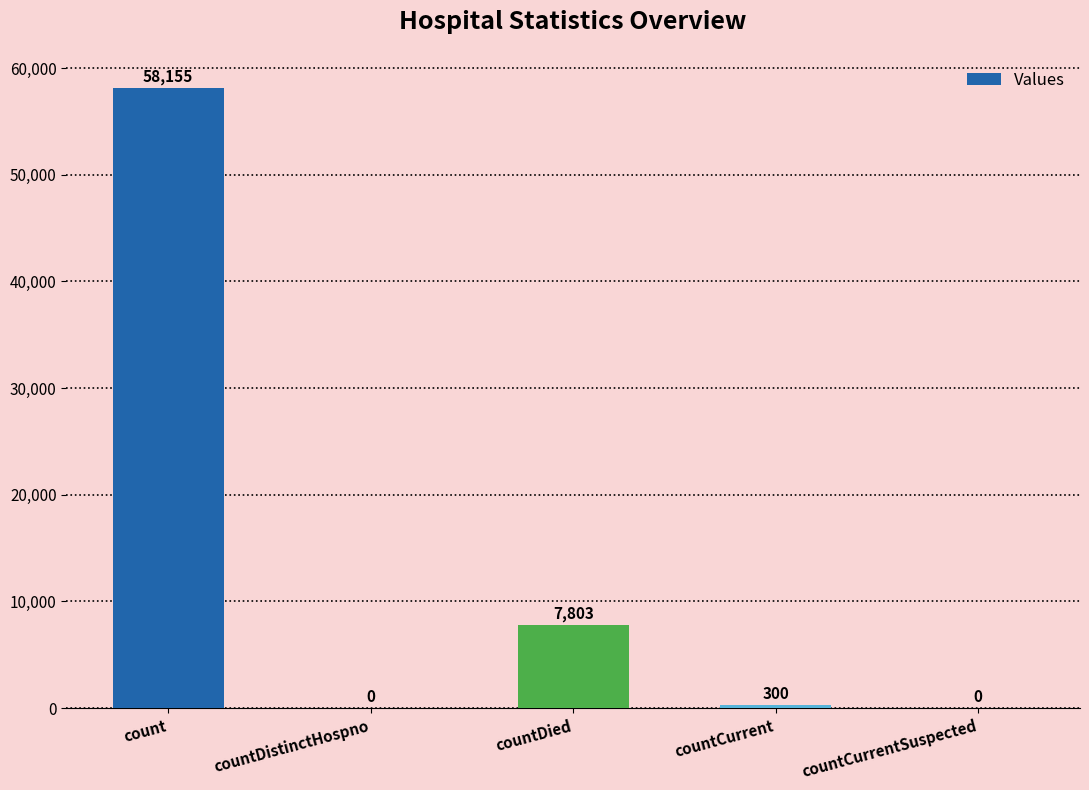

Where does the data first go above 300?

count